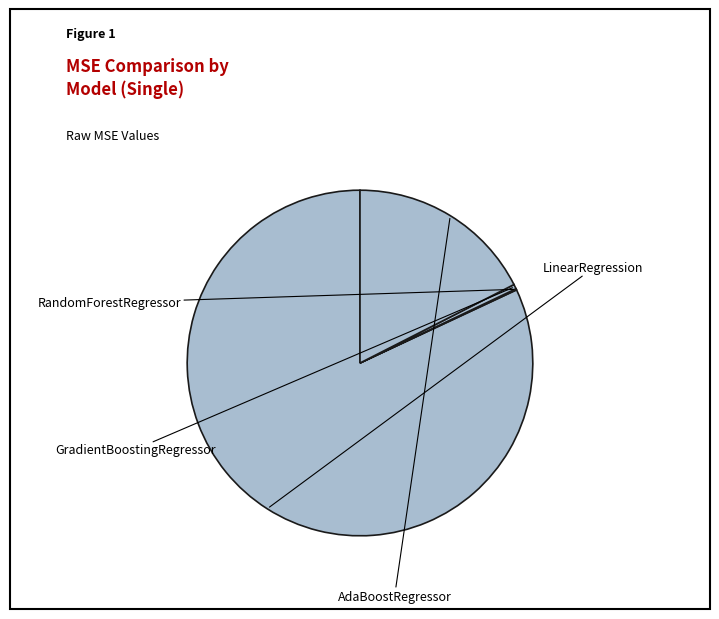

To the nearest percent, what is the combined percentage of LinearRegression and AdaBoostRegressor?

99%